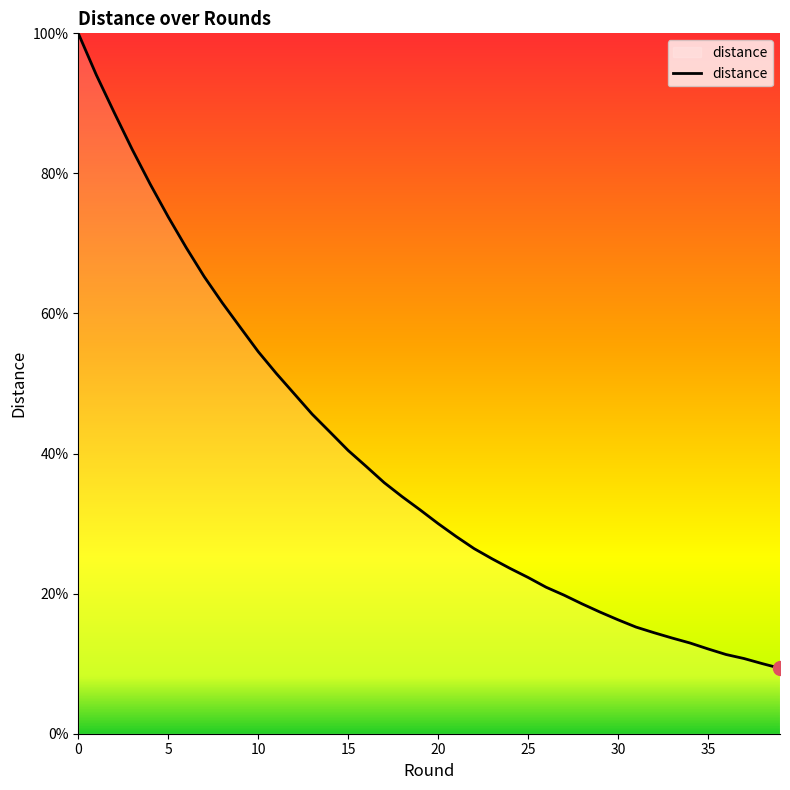

What is the smallest value displayed?

9.3